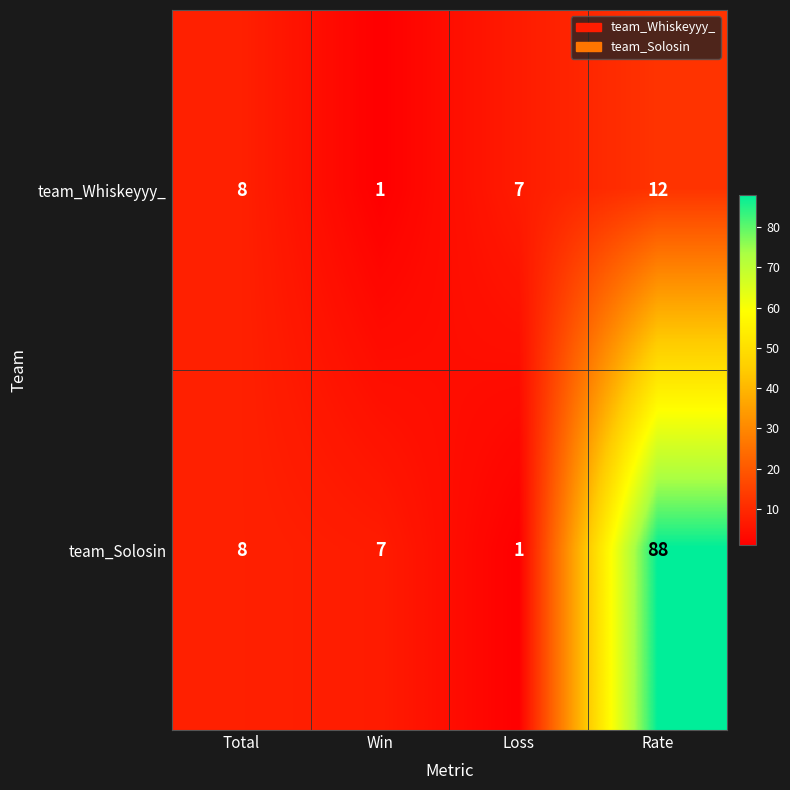

At which category is the sum across all series the highest?

Rate